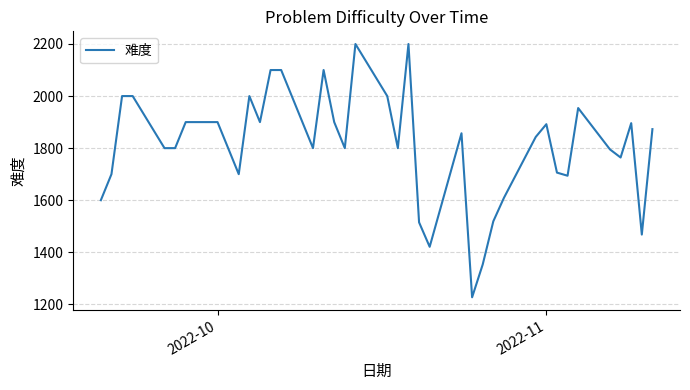

What is the difference between the maximum and minimum values?

973